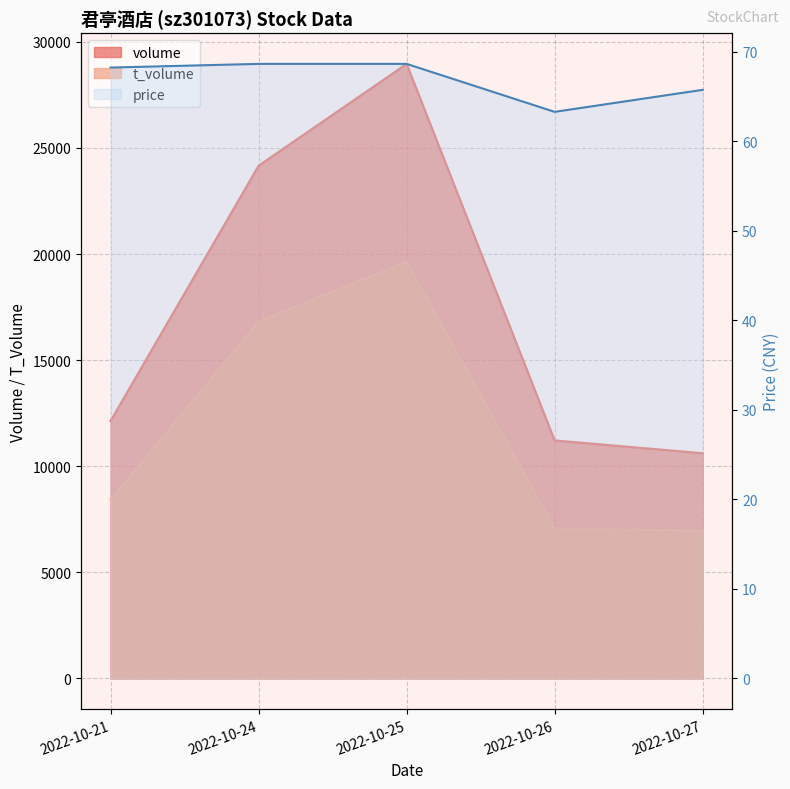

What is the sum of the t_volume values at 2022-10-26 and 2022-10-24?

23899.0